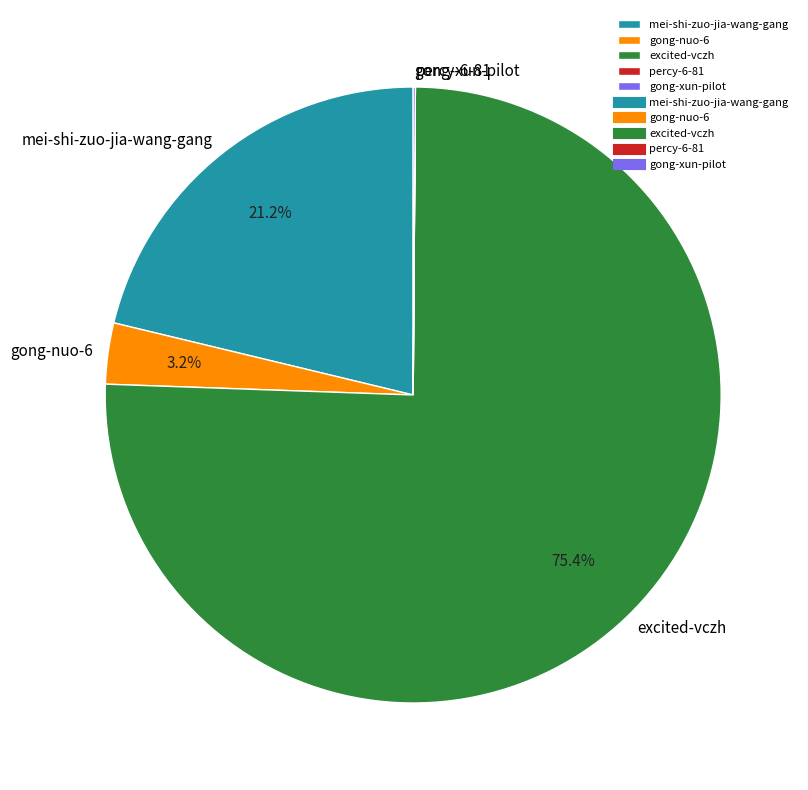

Does excited-vczh account for over 50% of the chart?

Yes